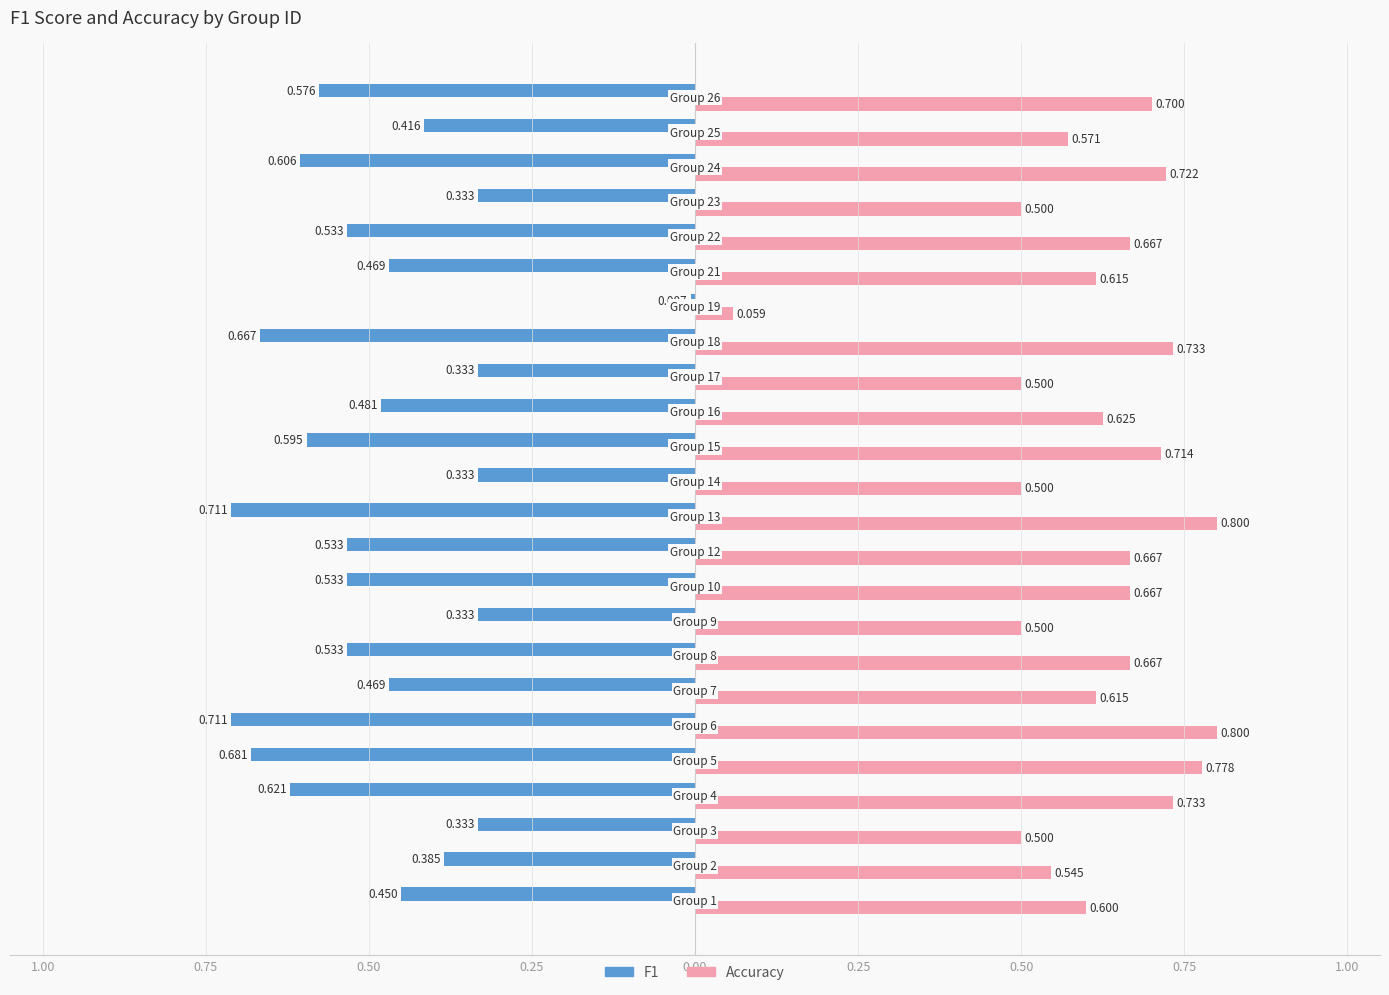

What are all the series names shown in the legend?

F1, Accuracy